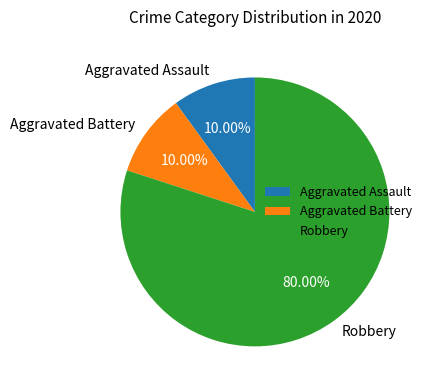

To the nearest percent, what percentage of the pie is Aggravated Assault?

10%